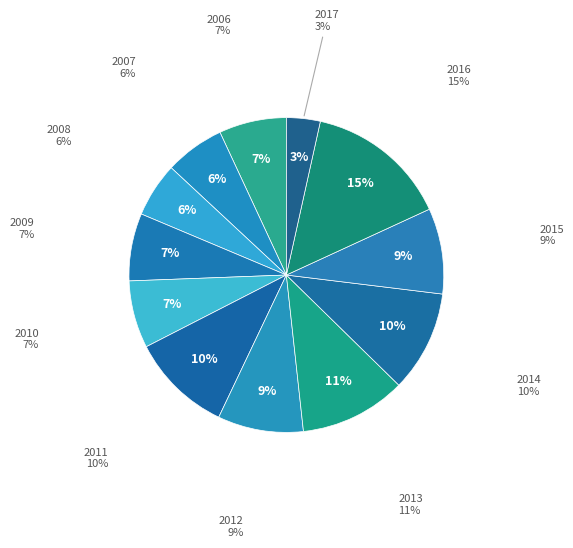

Does any single category account for the majority?

No